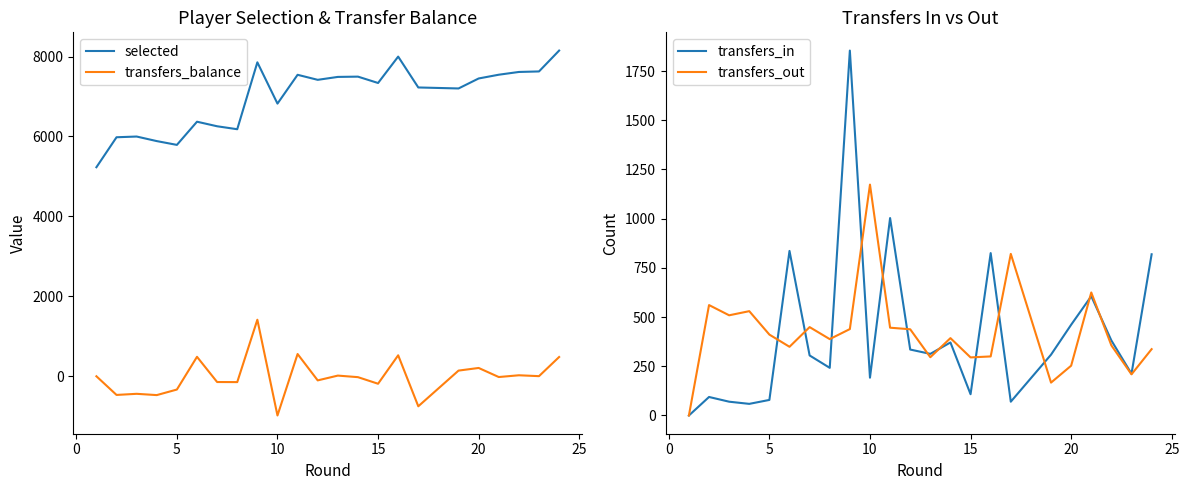

True or false: transfers_balance and selected intersect in this chart.

False